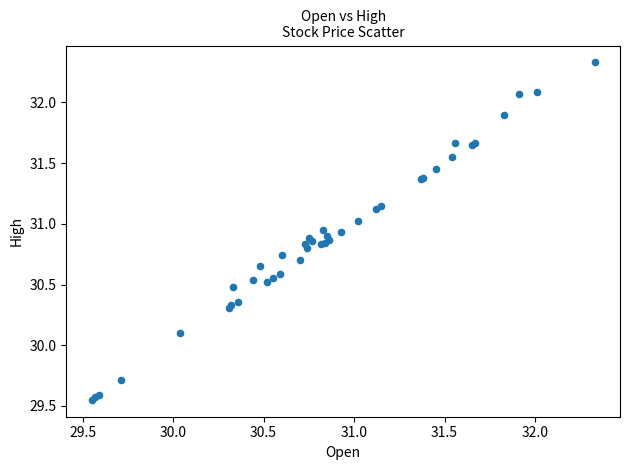

What Y value in the scatter plot is closest to 30?

30.1